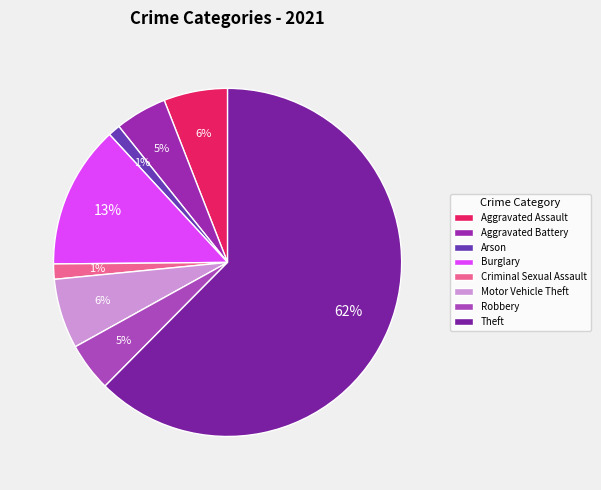

To the nearest percent, what percentage of the pie is Motor Vehicle Theft?

6%